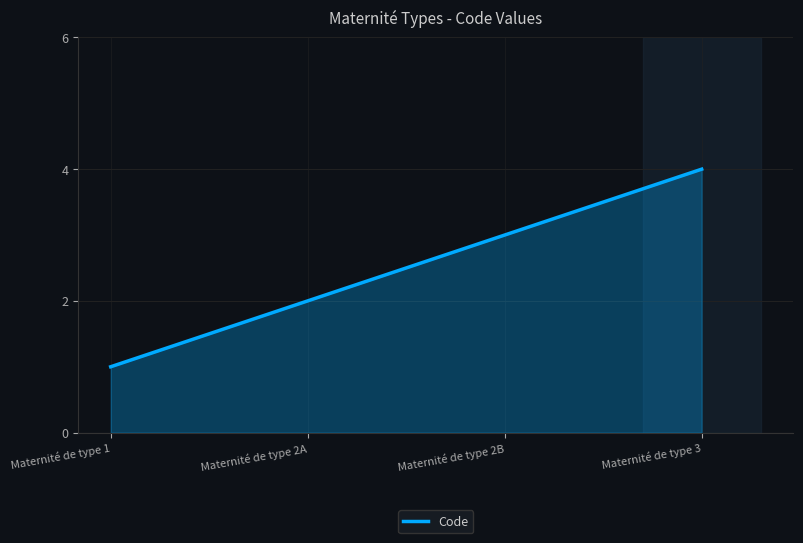

Is it true that the value at Maternité de type 2A is 3?

False